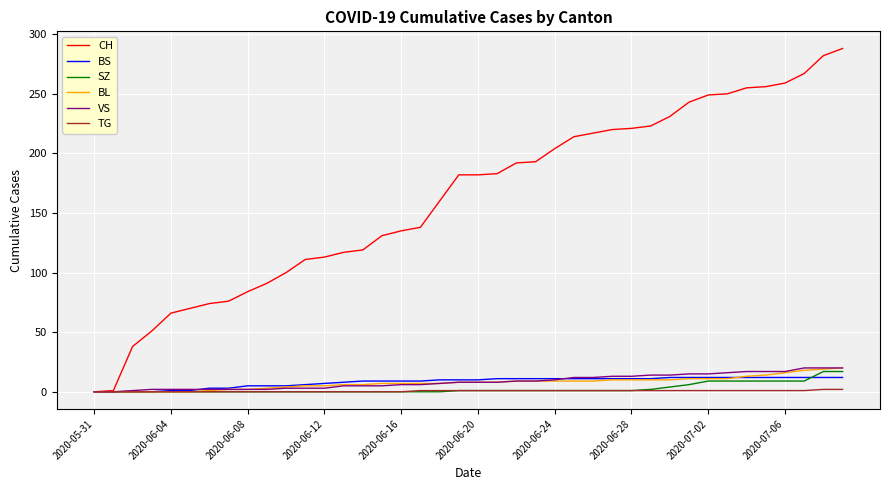

Which series has the widest spread of values?

CH